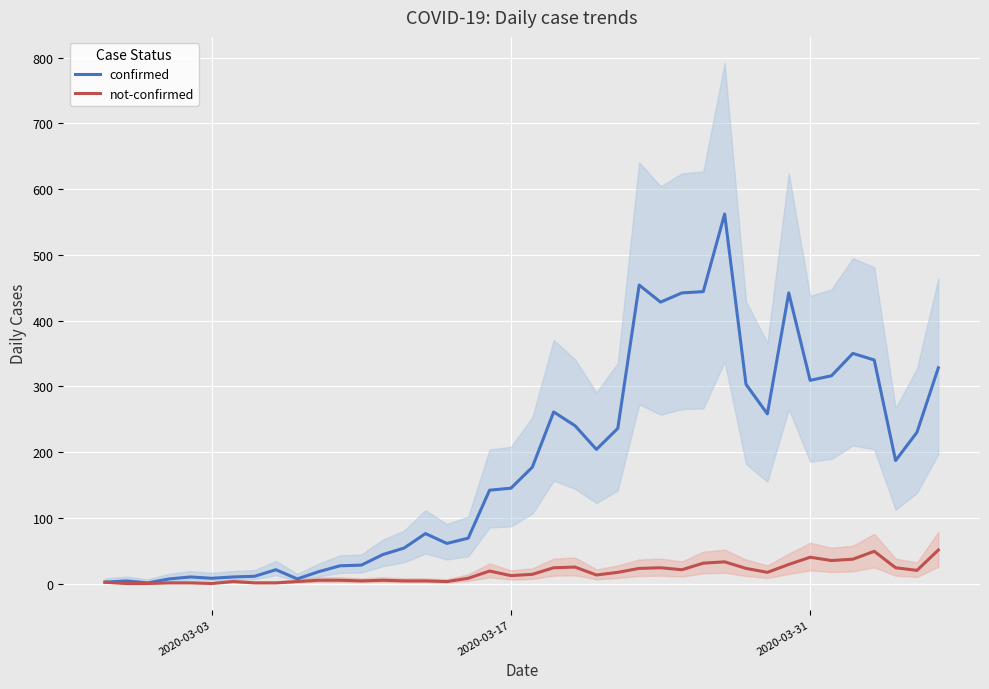

What is the highest value of the not-confirmed series?

51